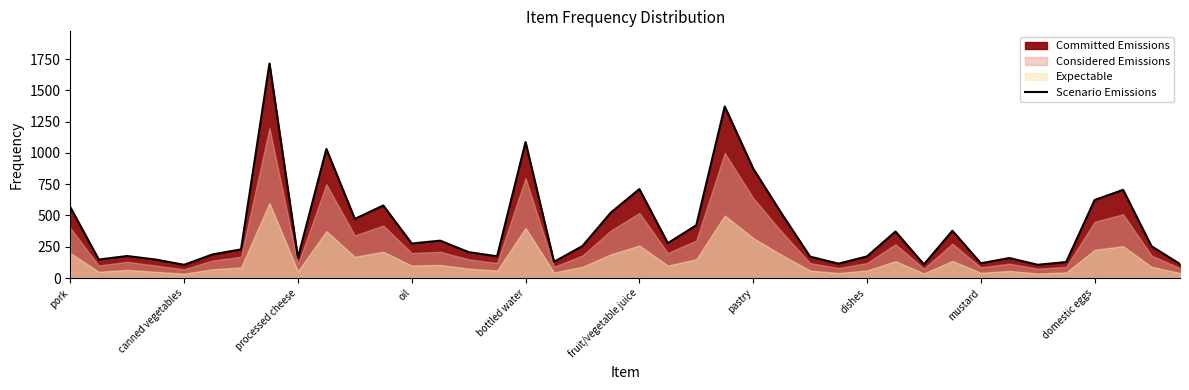

The value of Scenario Emissions at processed cheese is 163. True or false?

True